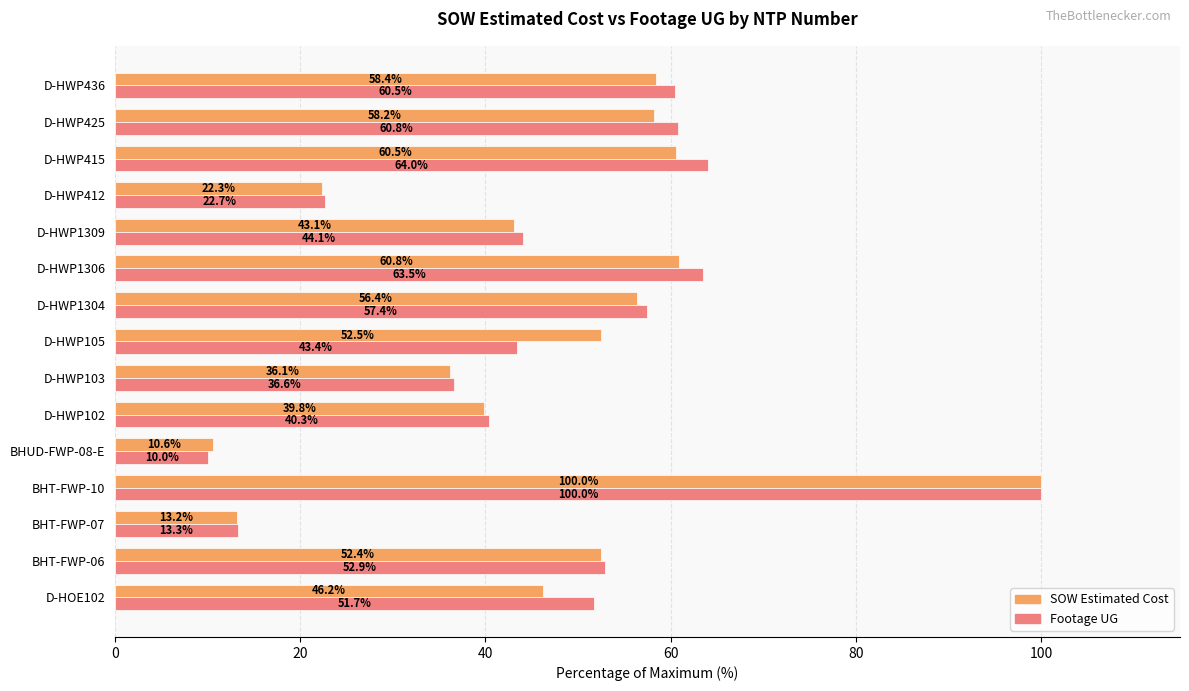

Which series changed the most between D-HWP103 and D-HWP425?

Footage UG